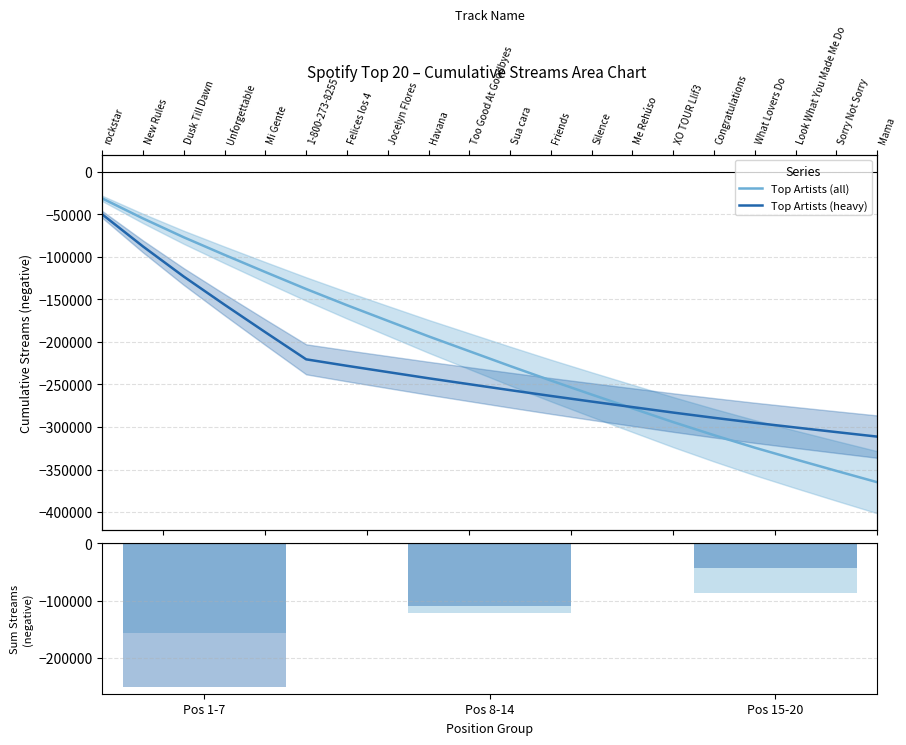

True or false: Top Artists (all) has a value of -86807.0 at Pos 15-20.

True